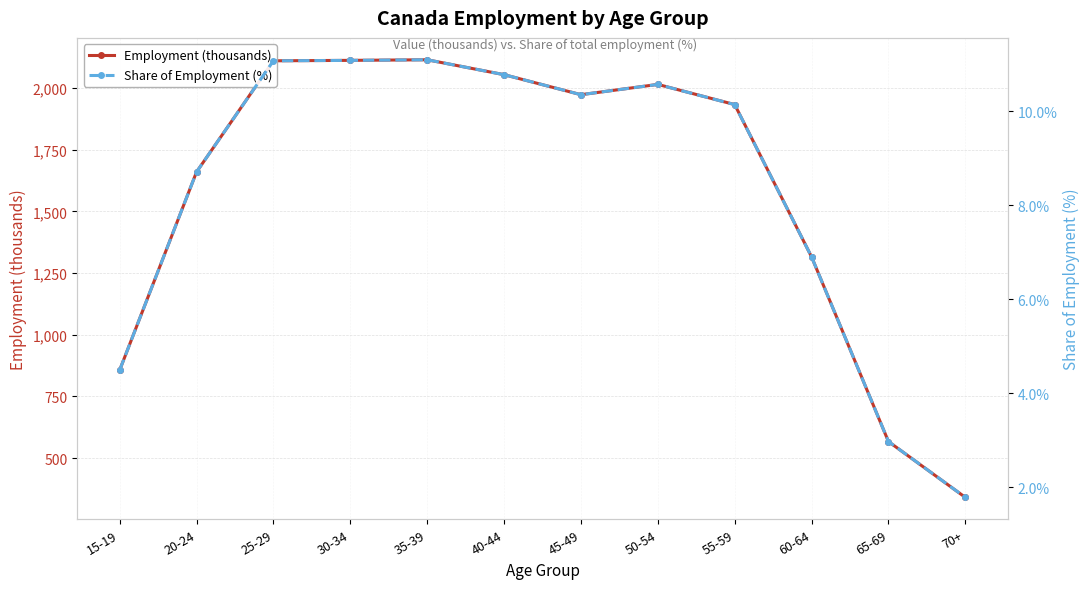

Reading left to right, transcribe all the data shown in this chart.

Employment (thousands): 856.6	1660.1	2110.9	2112.7	2115.1	2054.7	1973.5	2015.2	1933.4	1315.8	567.0	340.6
Share of Employment (%): 4.5	8.7	11.1	11.1	11.1	10.8	10.4	10.6	10.1	6.9	3.0	1.8